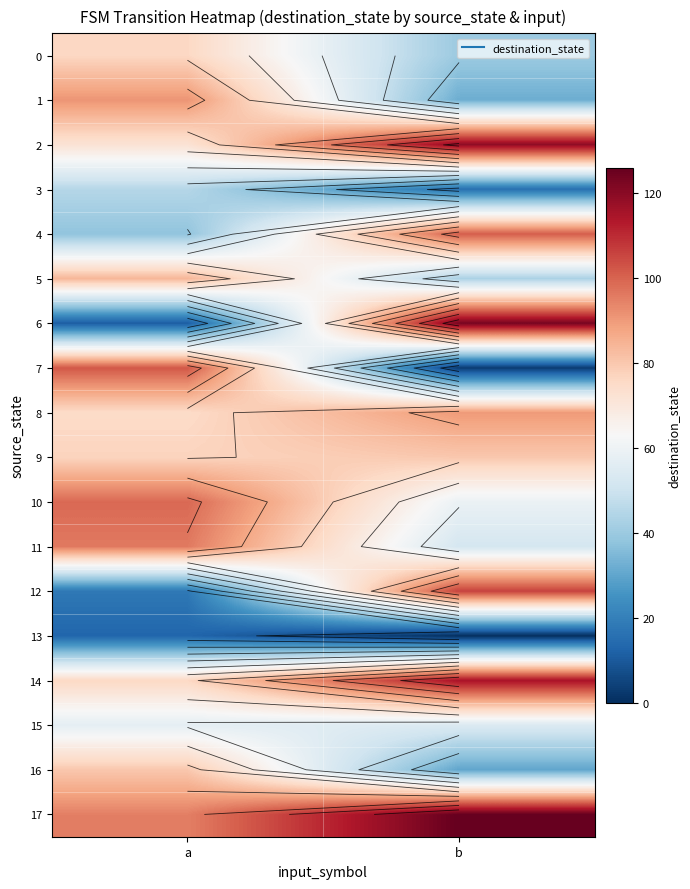

Which has a higher value, a or b?

a